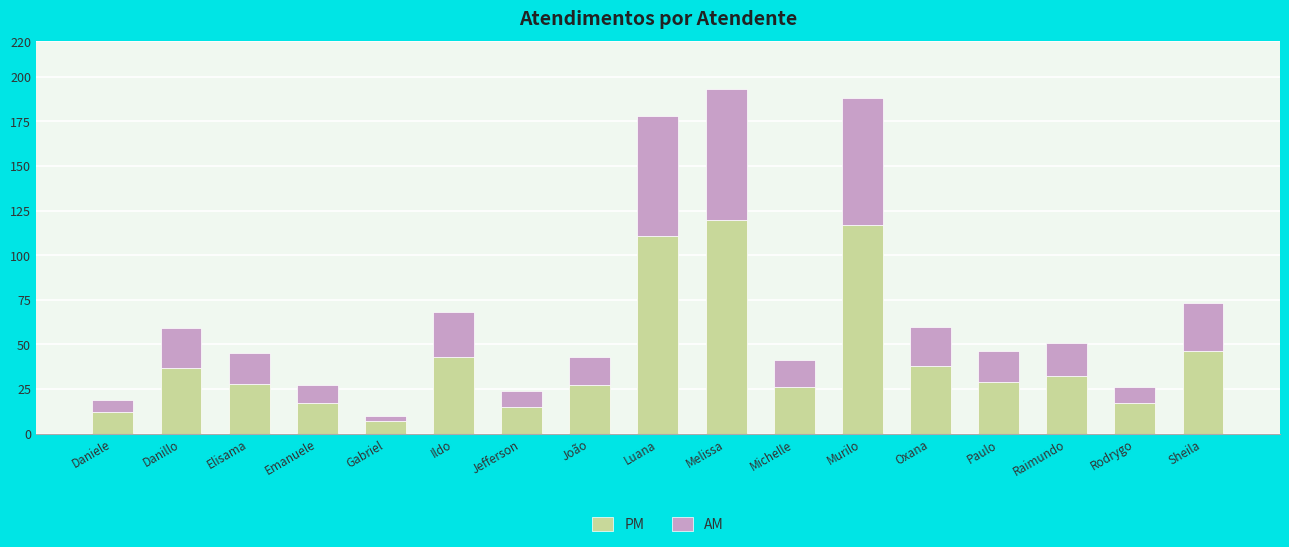

True or false: PM has a value of 20 at Daniele.

False